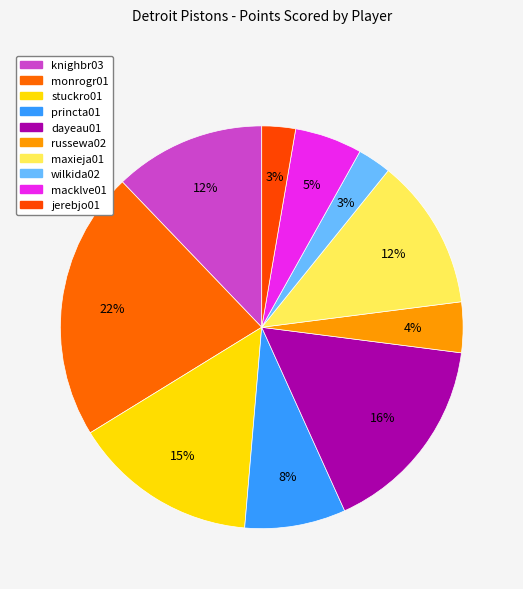

How many slices are in this pie chart?

10